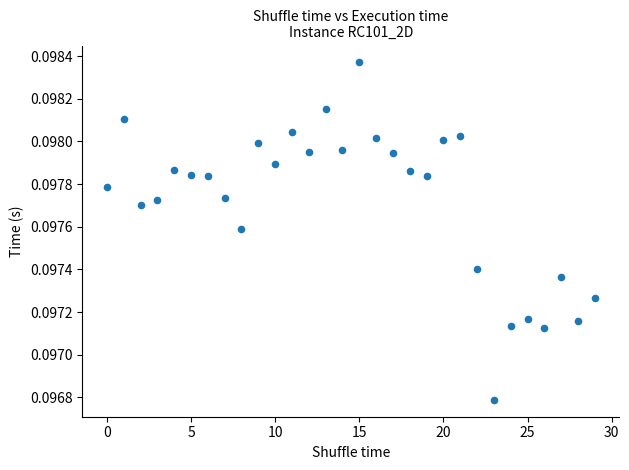

Count the number of points in this scatter plot.

30